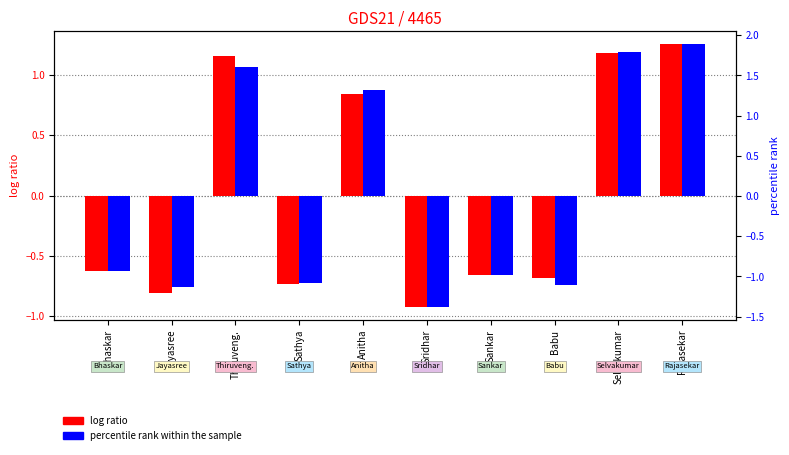

The percentile rank within the sample series shows 1.8 at Selvakumar. True or false?

True